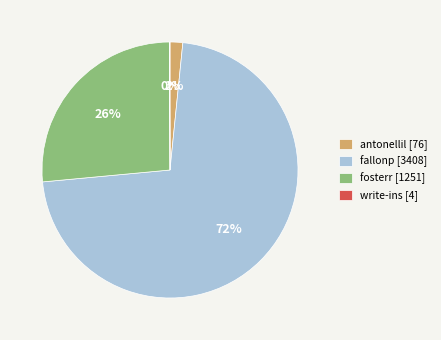

Which slice is the largest?

fallonp